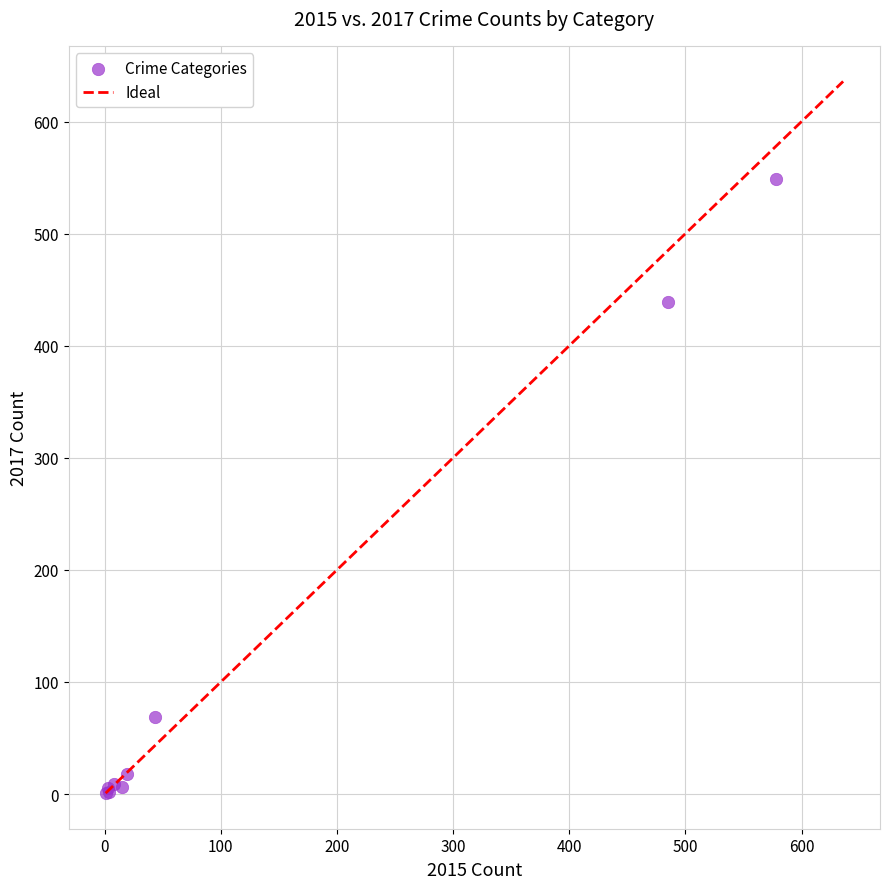

What Y value in the scatter plot is closest to 275?

439